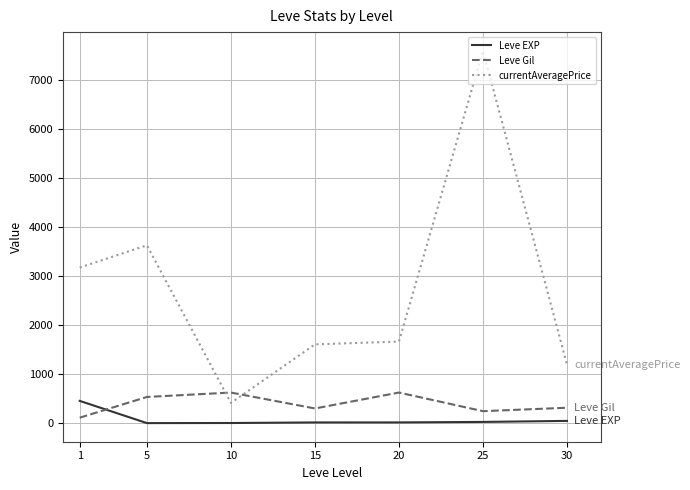

Is this an area chart (filled region under the line)?

No